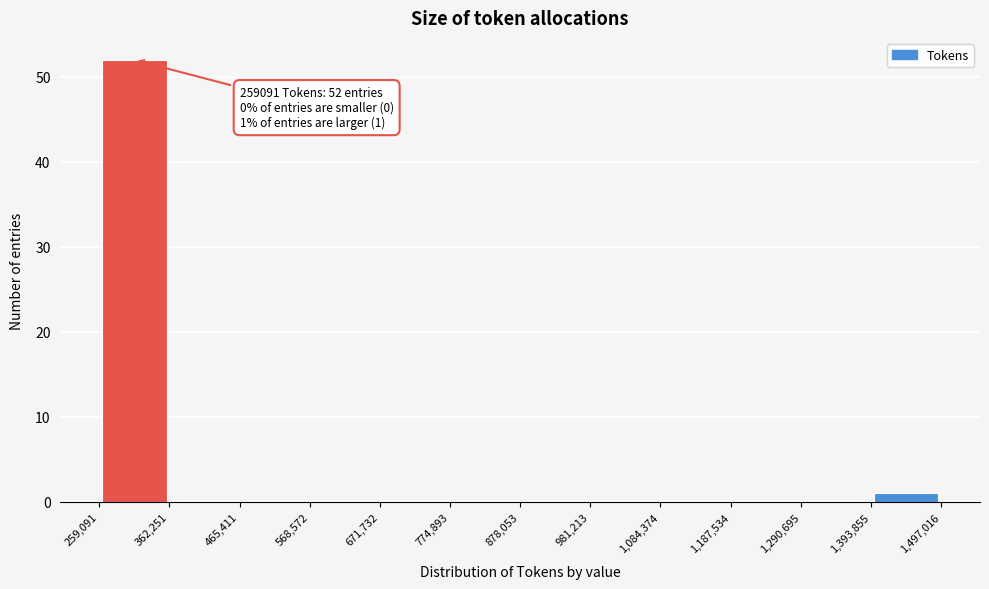

Over which range of the x-axis is the bar tallest?

259,091 to 362,251